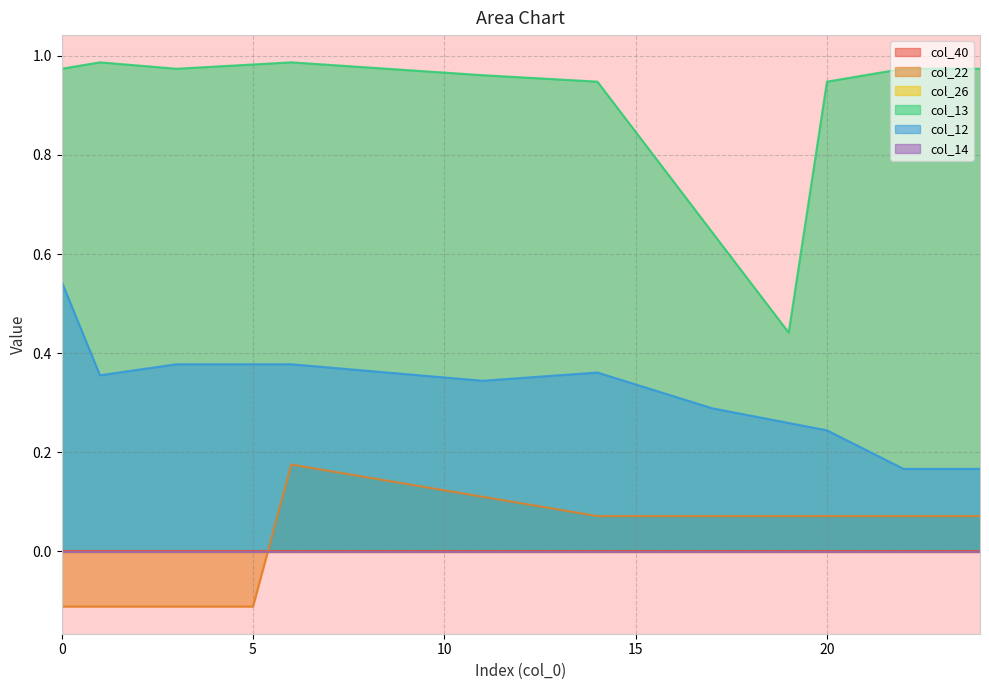

The value of col_12 at 21 is 0.1. True or false?

False